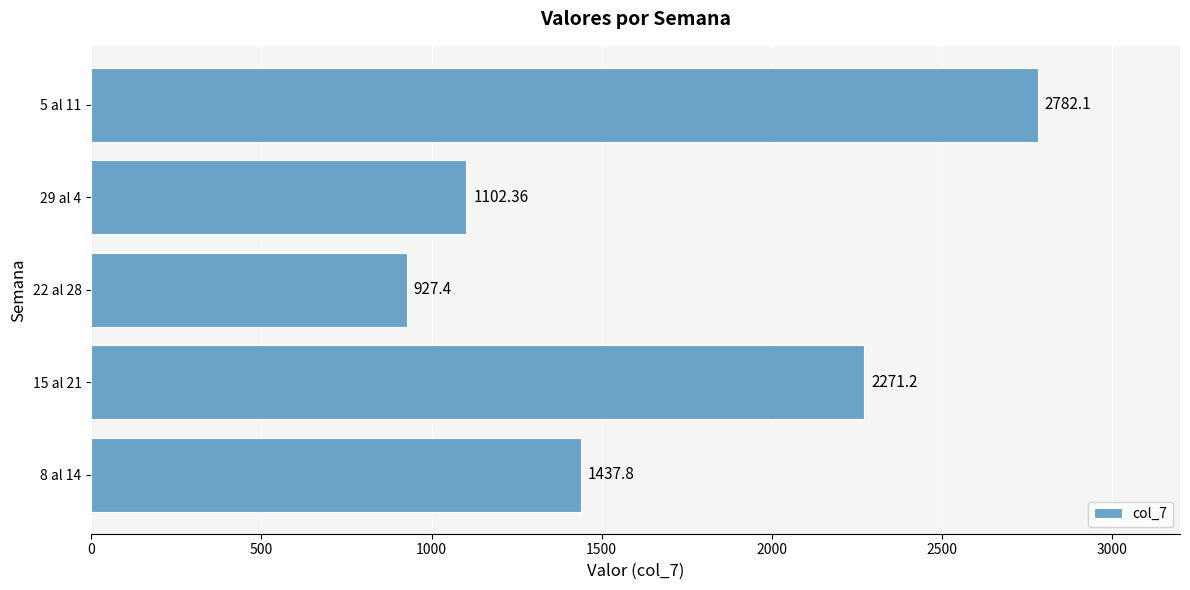

At which category does the chart reach its peak across all series?

5 al 11